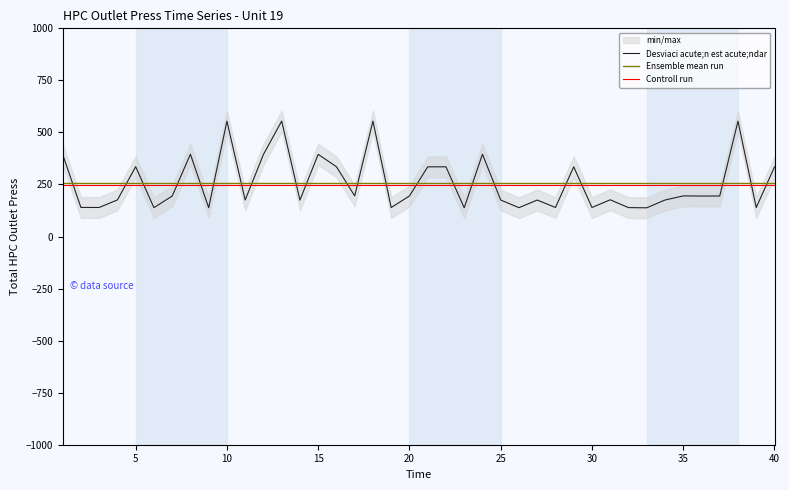

What is the maximum value for Controll run?

246.6